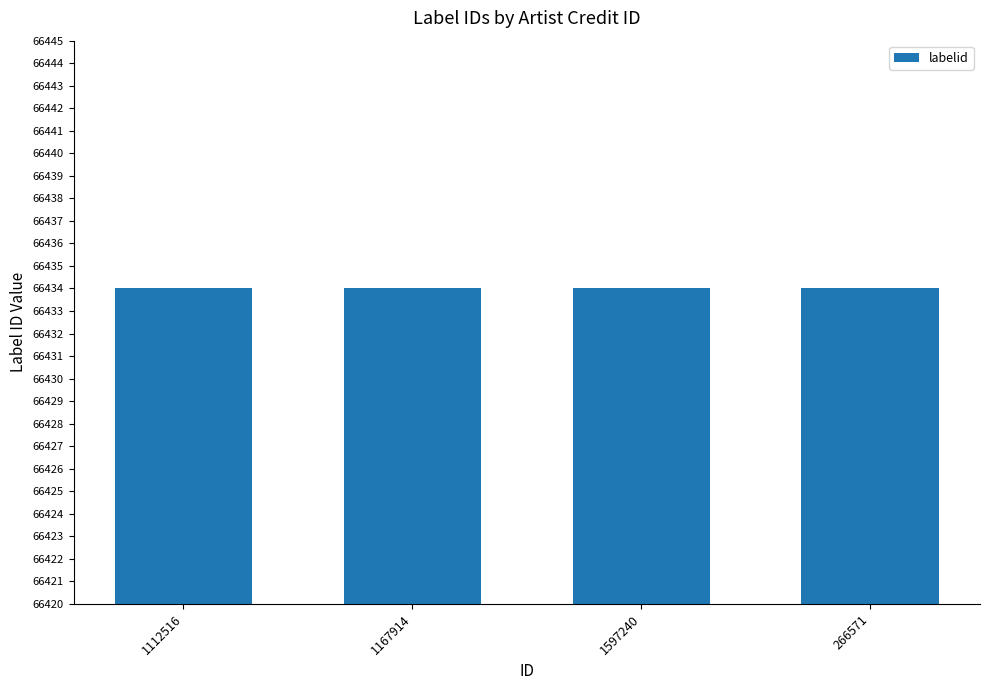

The labelid series shows 91495 at 1597240. True or false?

False